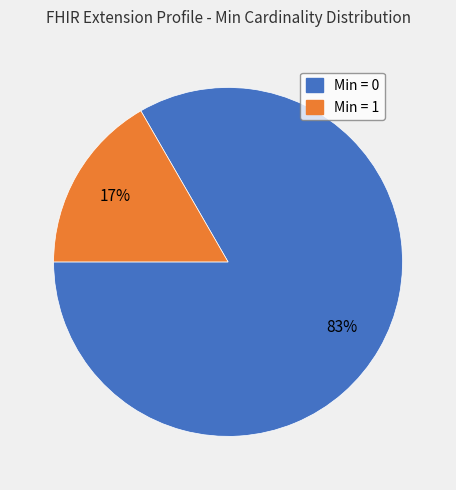

To the nearest percent, what is the average slice percentage?

50%